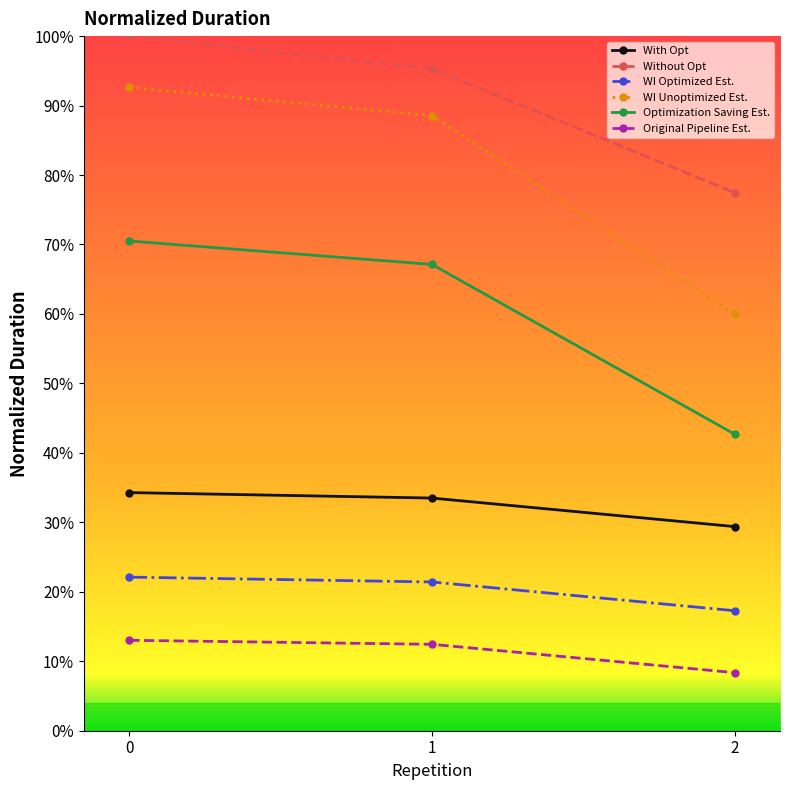

What is the total value across all series at 1?

318.3